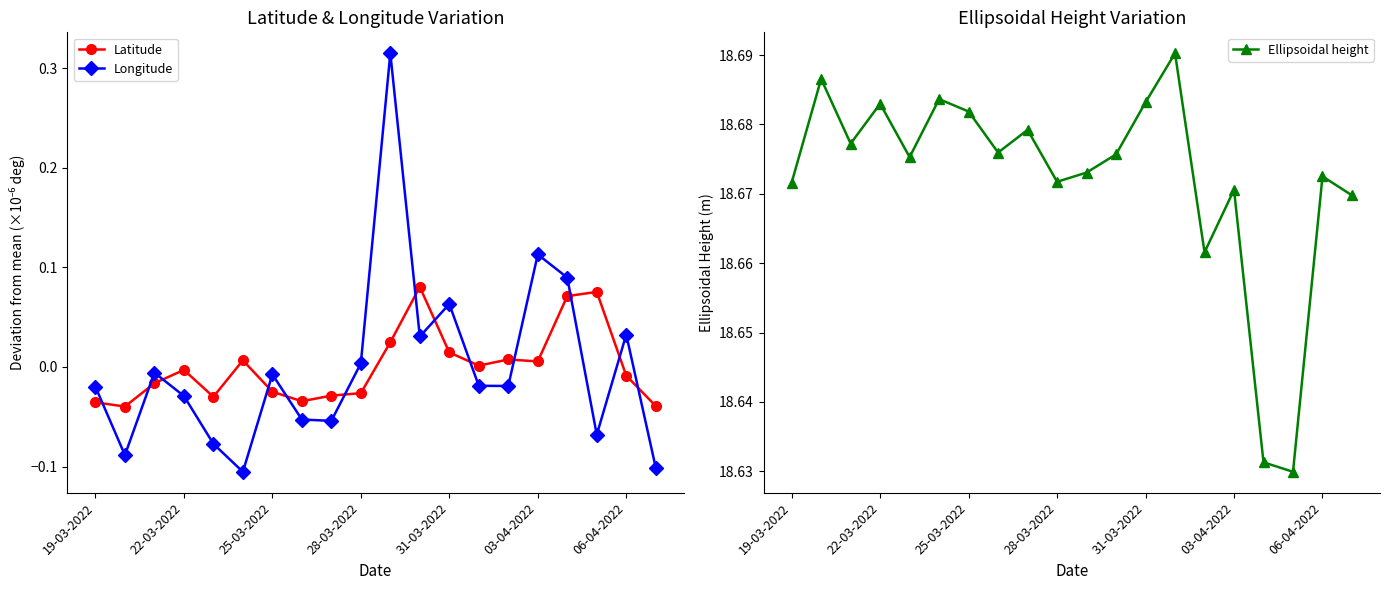

What is the sum of all Ellipsoidal height values?

373.4